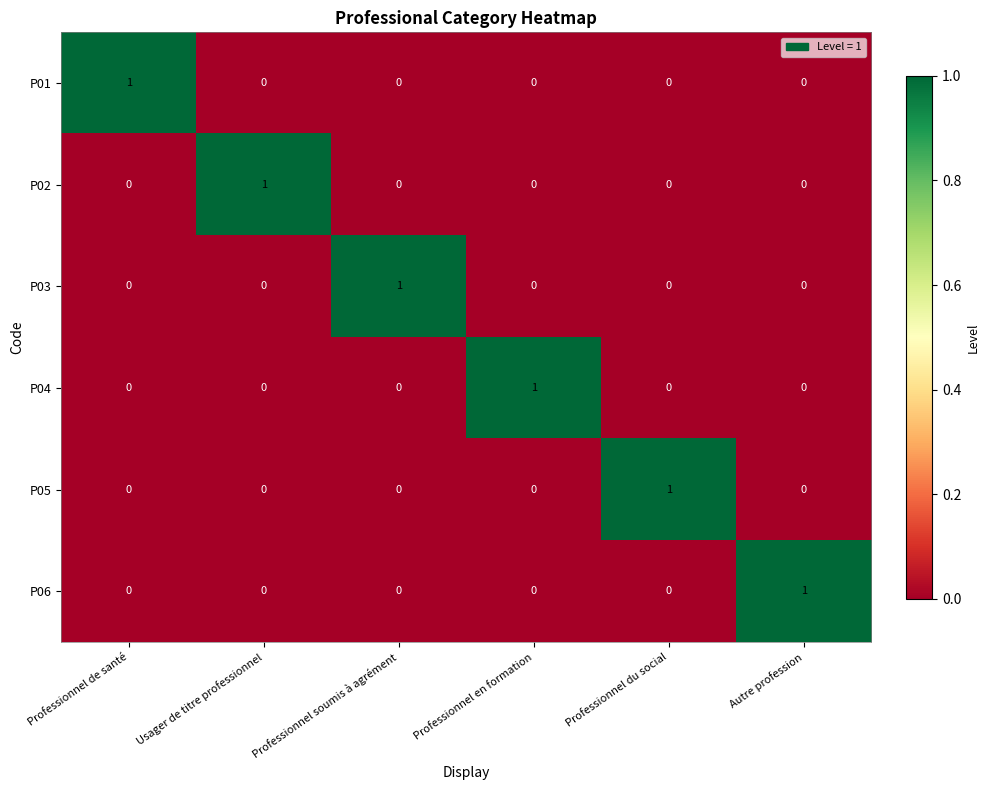

At how many categories does at least one series exceed 0?

6